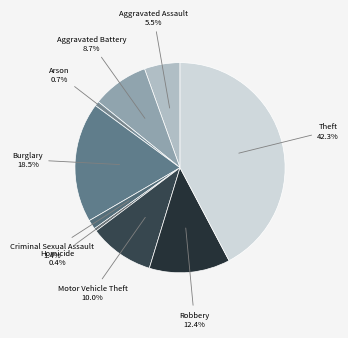

Is it true that Motor Vehicle Theft is 10% of the pie?

True